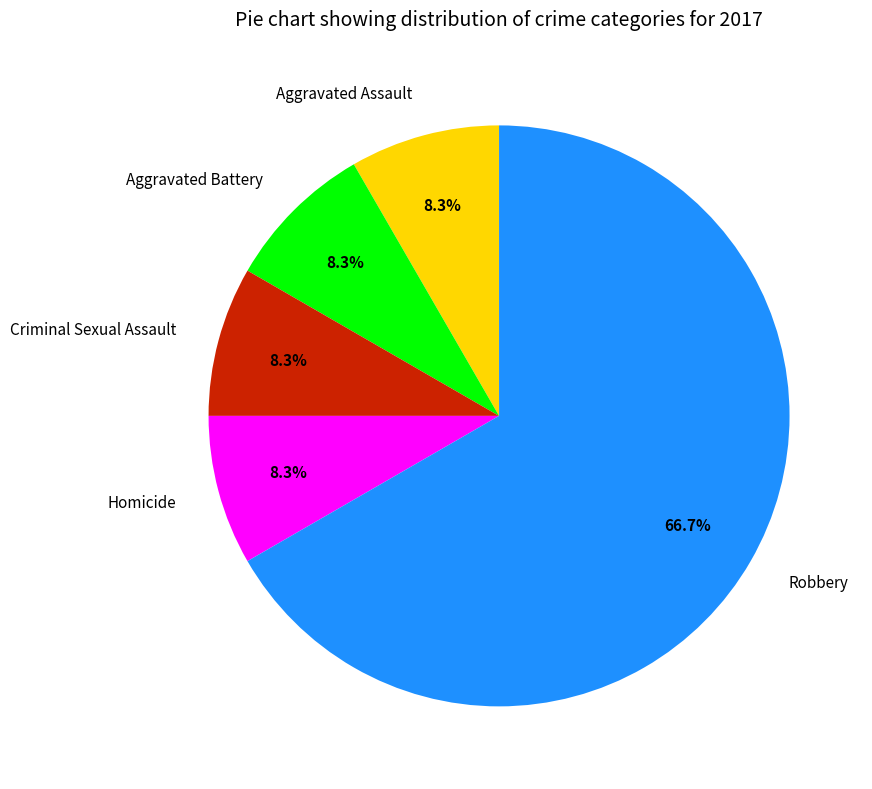

True or false: Robbery accounts for 67% of the total.

True